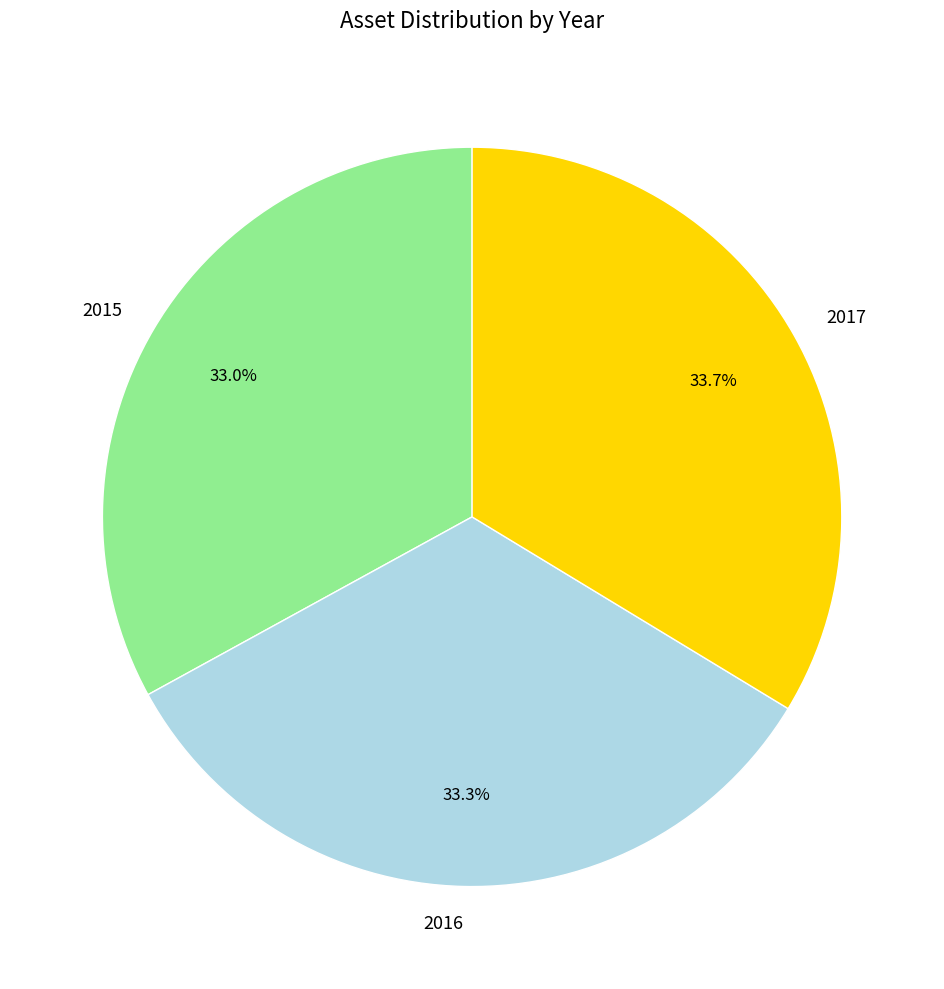

Is it true that 2015 is 33% of the pie?

True